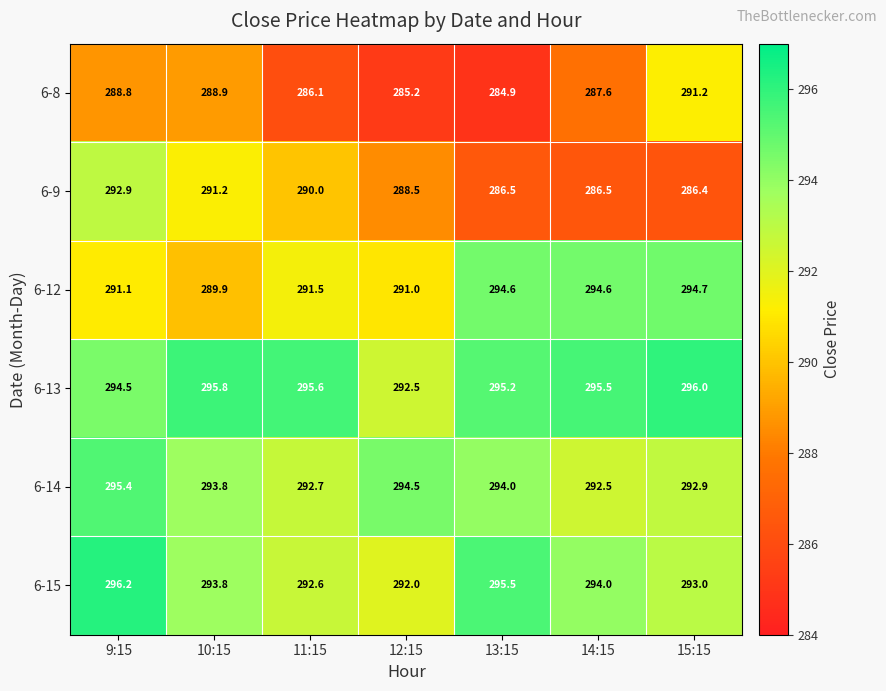

Which category has the highest value in the 6-15 series?

9:15